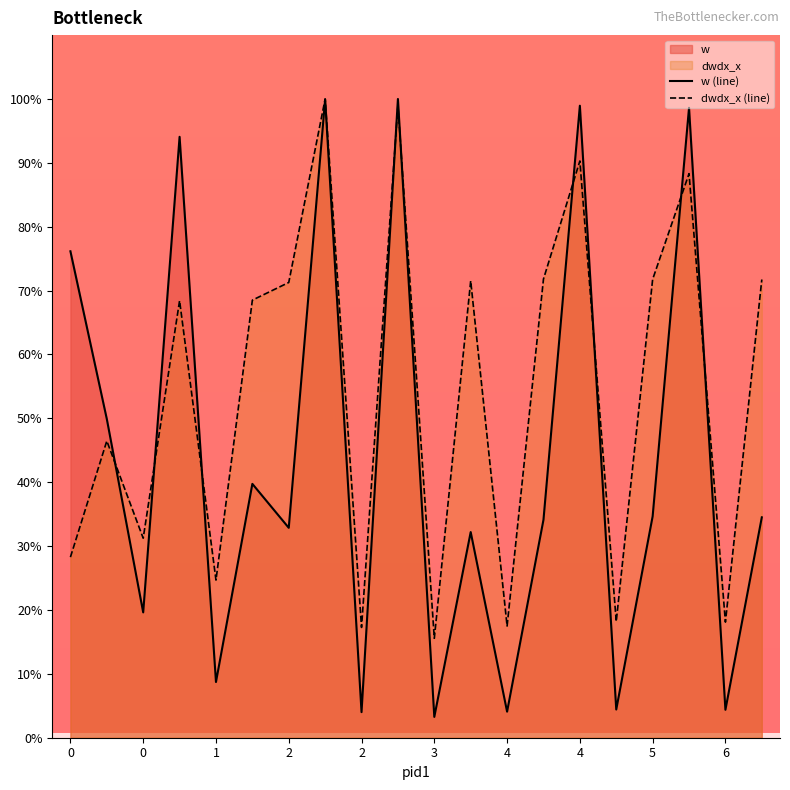

At 4, list the series in order from largest to smallest.

dwdx_x (line), w (line)